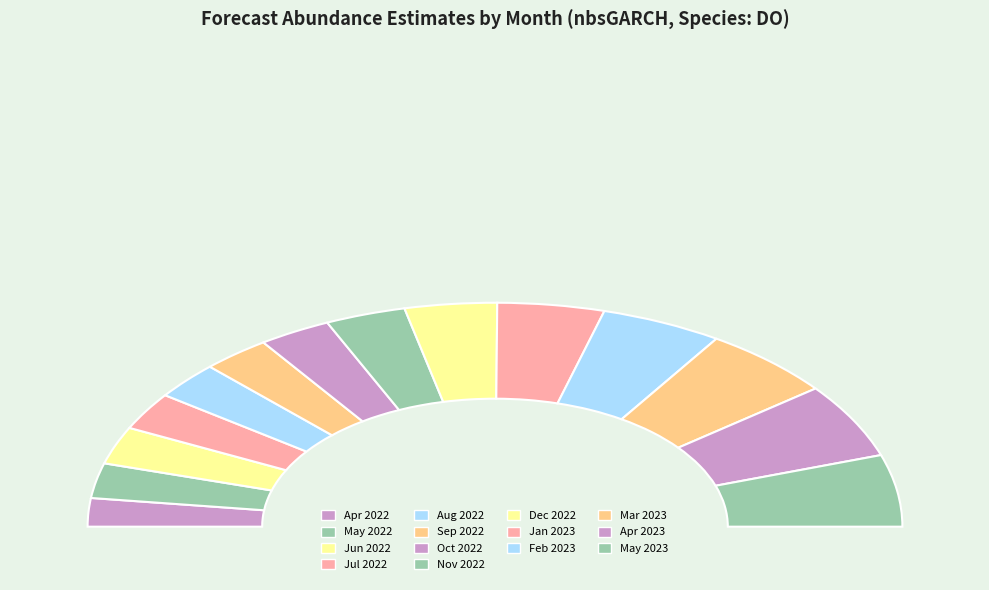

To the nearest percent, what is the difference between the 3 and 8 slice percentages?

5%